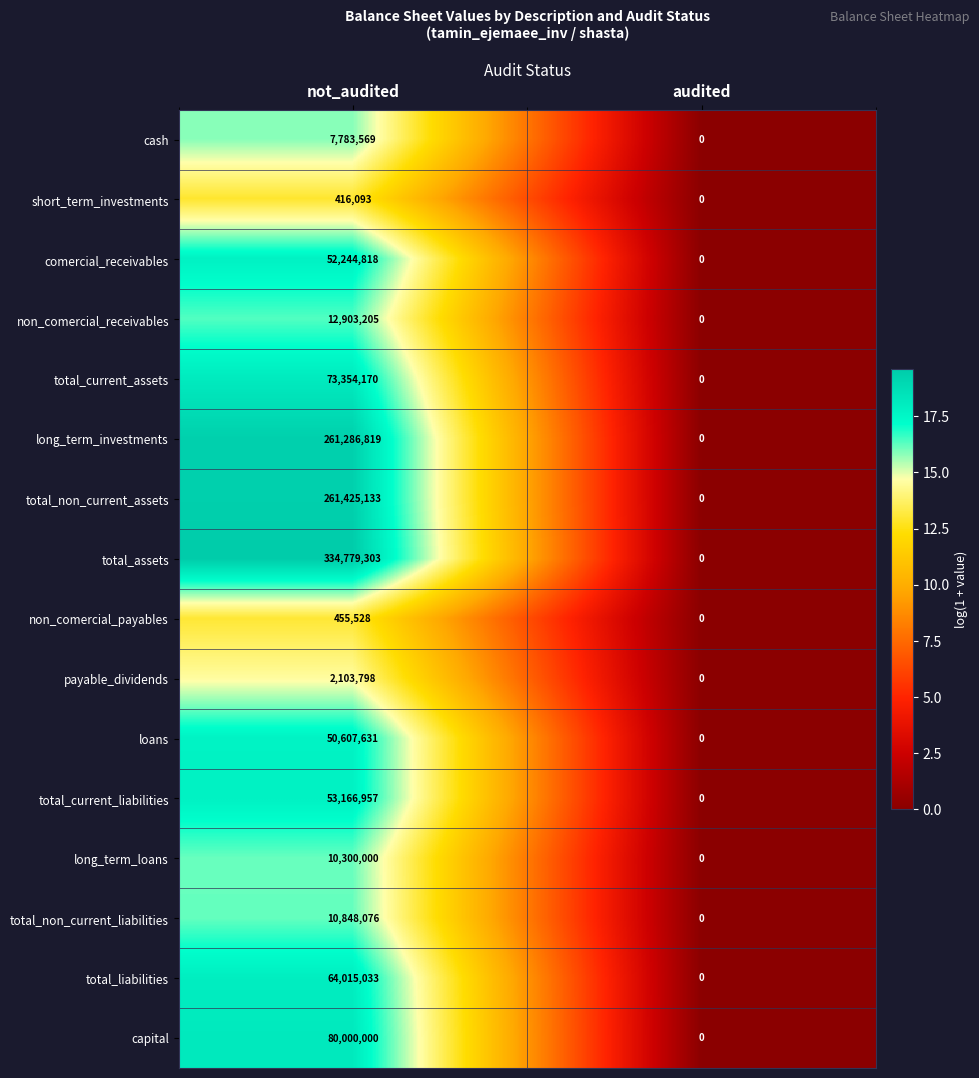

What is the difference between the total_non_current_assets values at not_audited and audited?

261425133